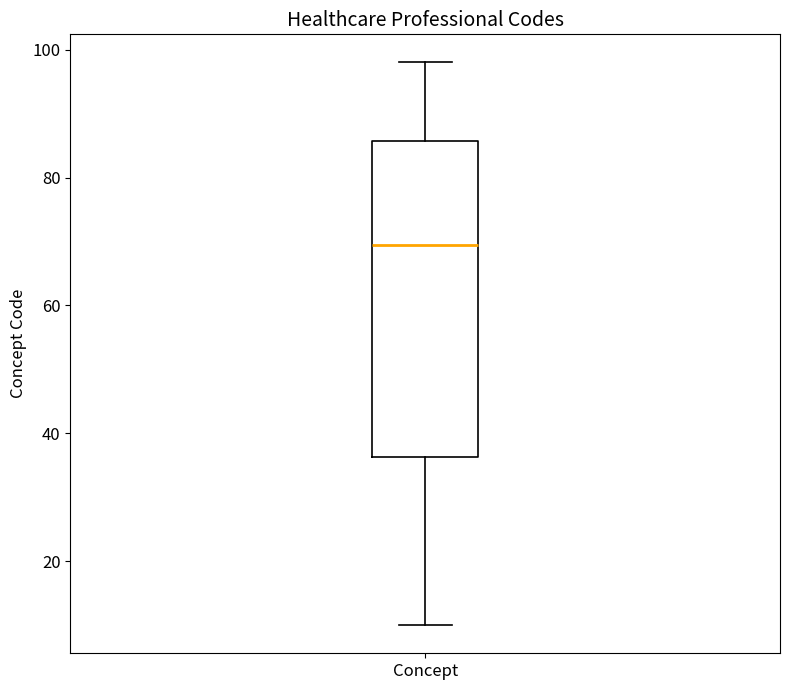

Transcribe this box plot: give where the median line is, the range the box spans, and where the two whiskers end, as read against the y-axis. The values are not printed on the chart, so give them approximately, as read against the axis.

median 70, box 36 to 86, whiskers 10 to 98